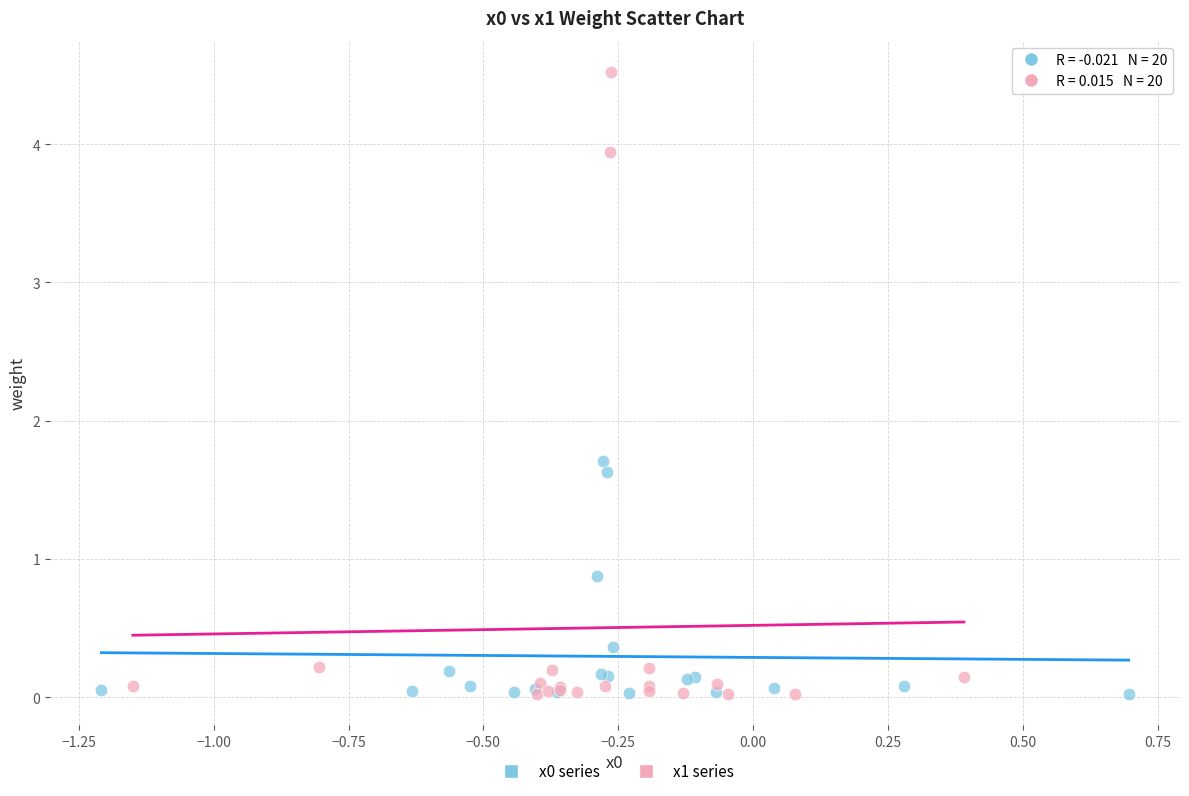

Which series has the widest spread of Y values?

x1 series